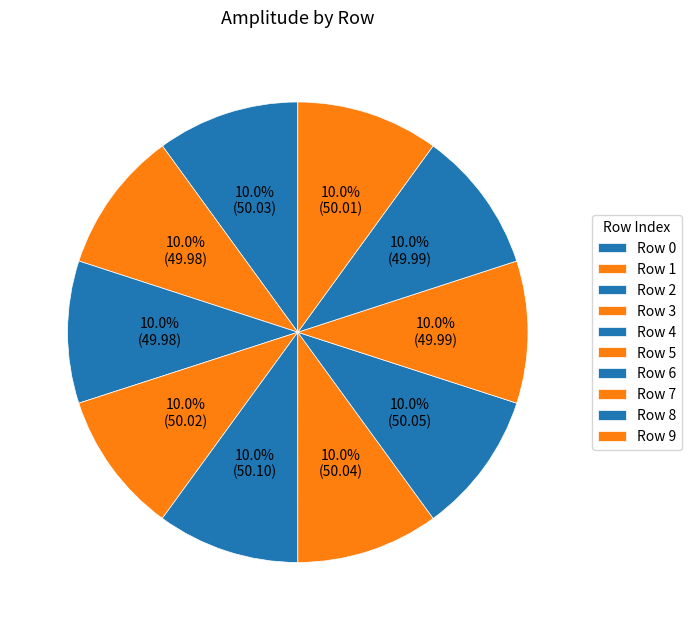

Rank the categories by value from lowest to highest.

1, 2, 7, 8, 9, 3, 0, 5, 6, 4